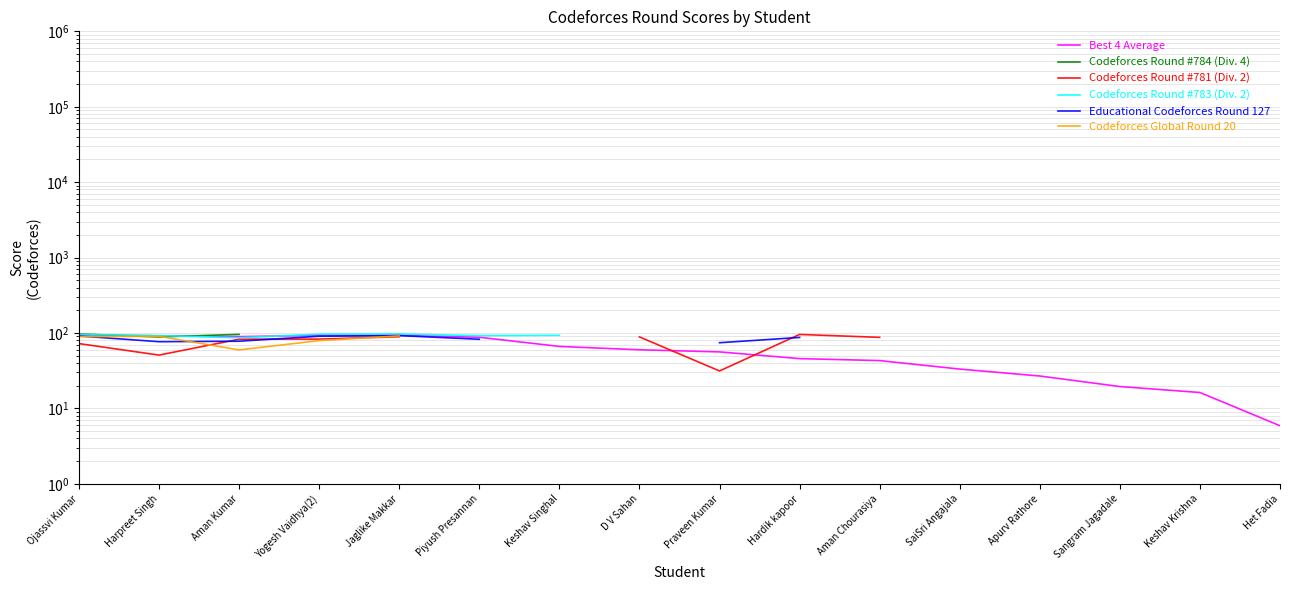

Which series has the largest range (max minus min)?

Best 4 Average